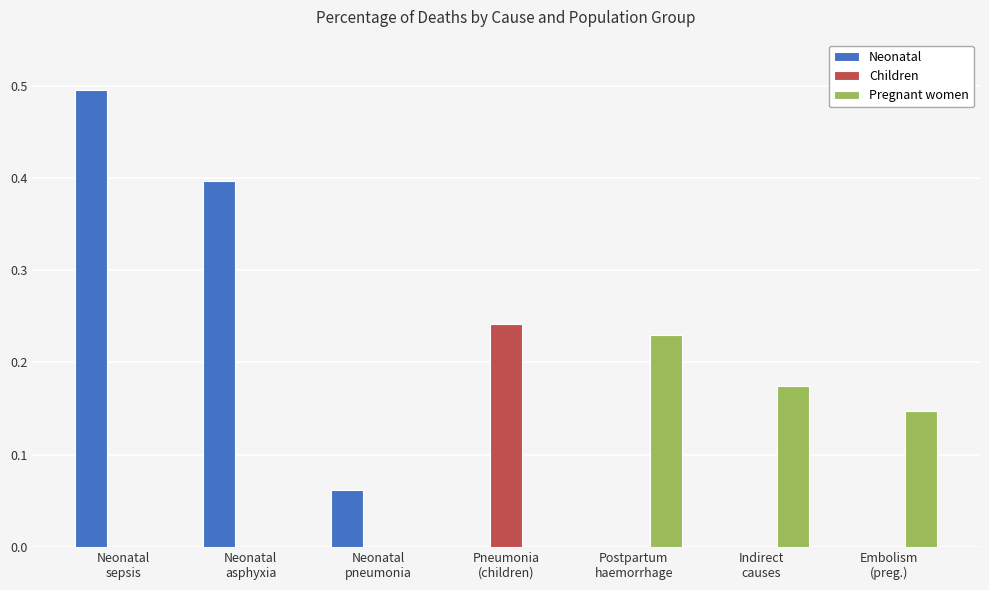

What is the sum of all Neonatal values?

1.0